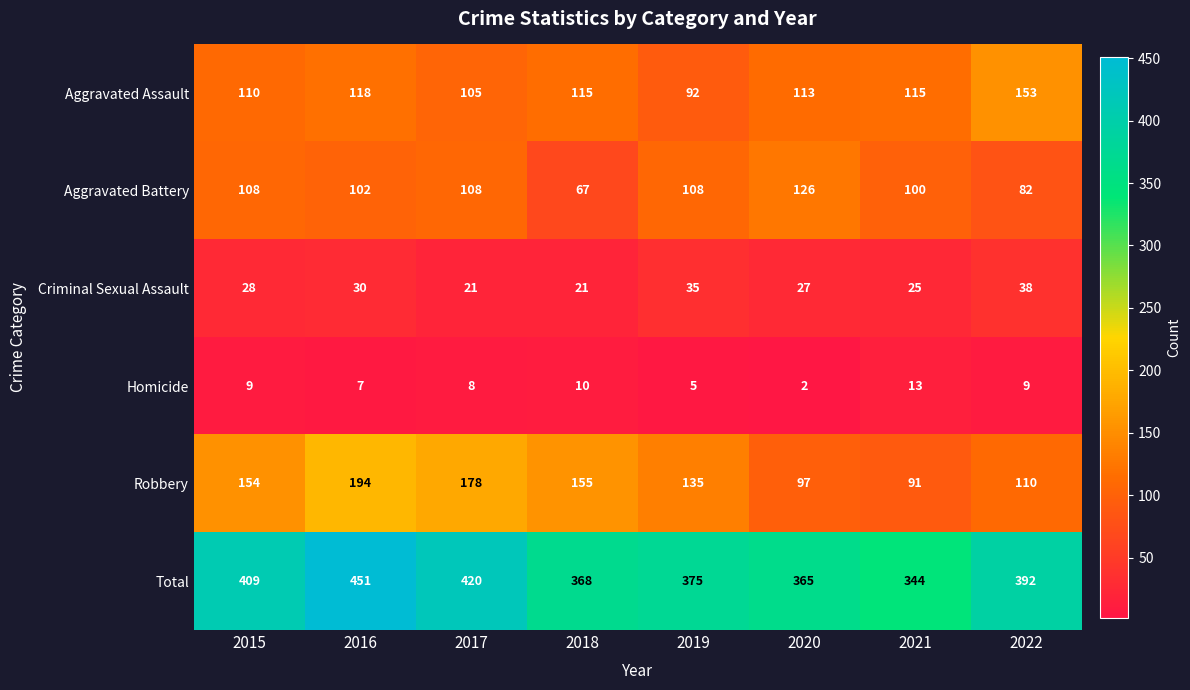

What is the difference between the Aggravated Battery values at 2017 and 2016?

6